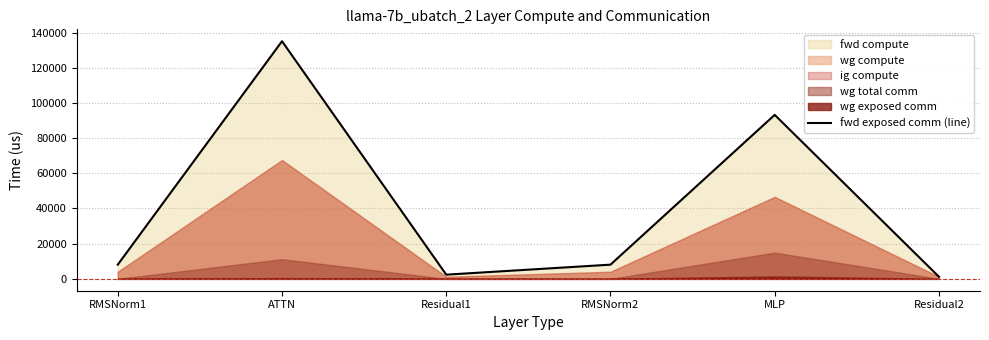

What is the average value?

41324.6